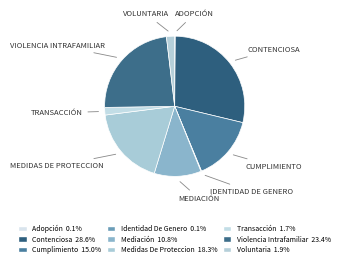

To the nearest percent, what percentage of the pie is Medidas De Proteccion?

18%